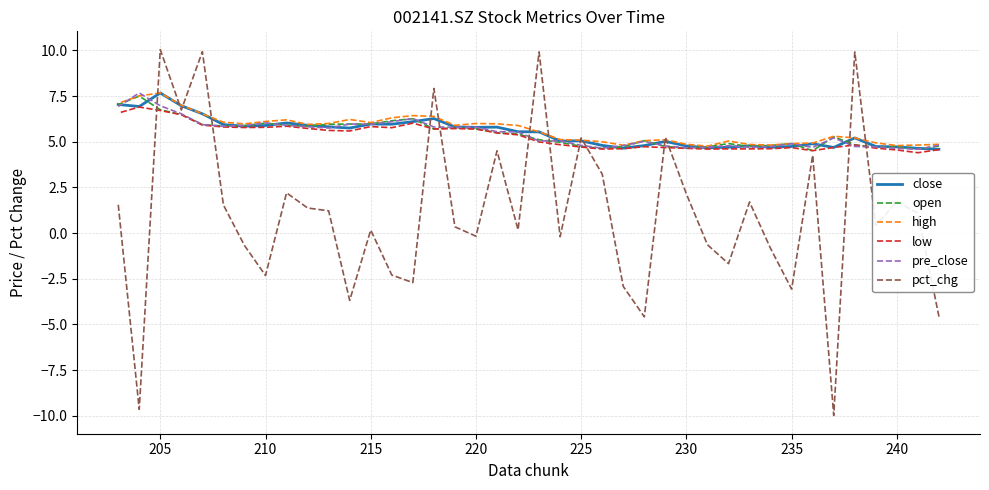

How many values in the pre_close series are below 5?

16